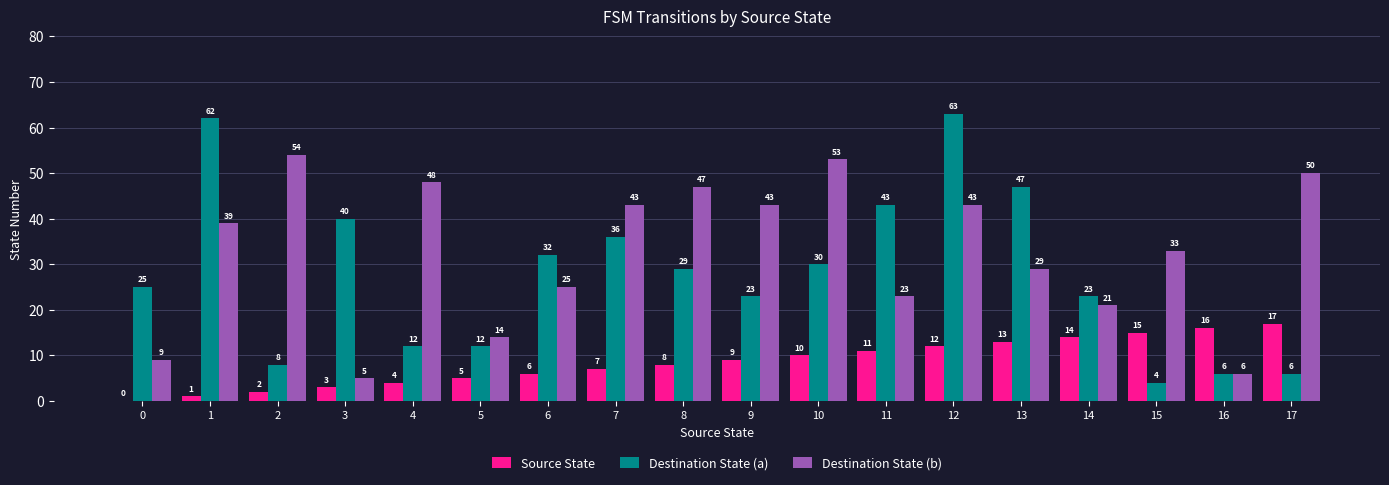

Where is Destination State (a) nearest to the value 33?

6